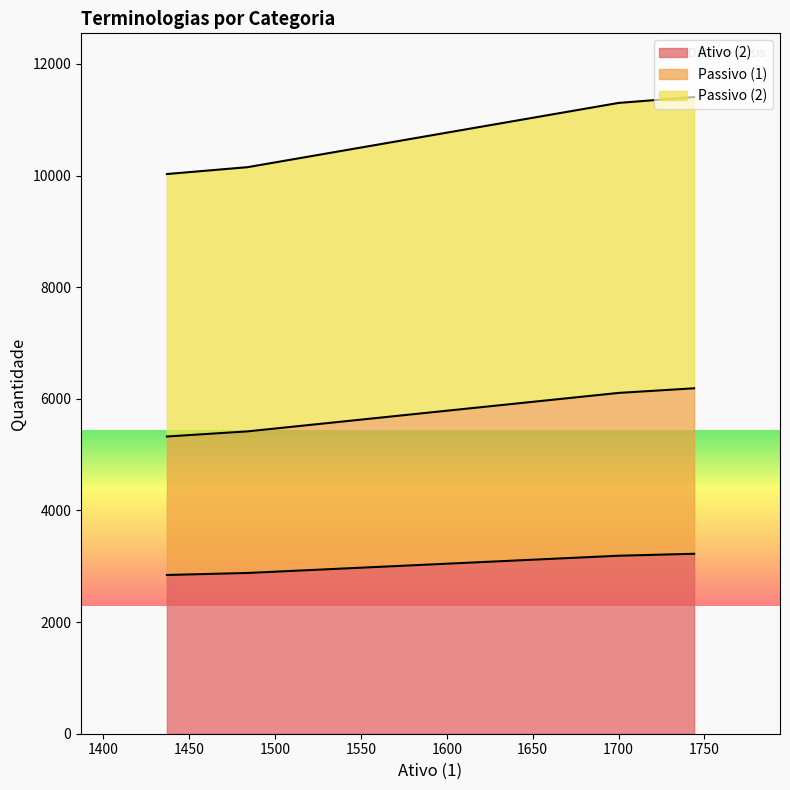

At which category is the sum across all series the highest?

1744